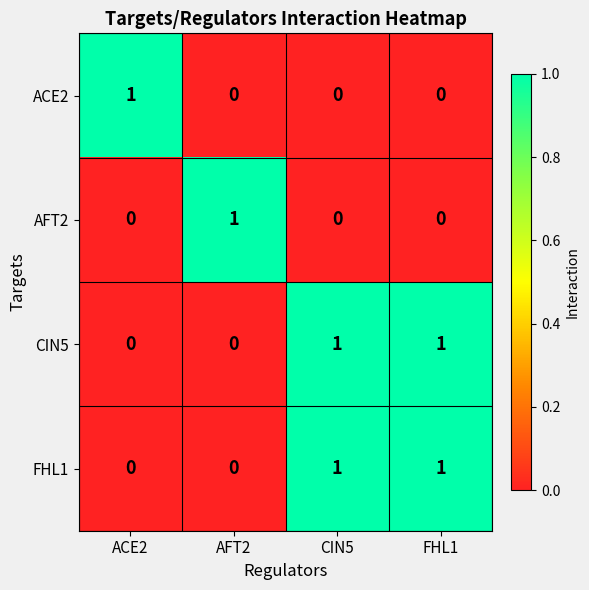

Which category has the highest value in the AFT2 series?

AFT2